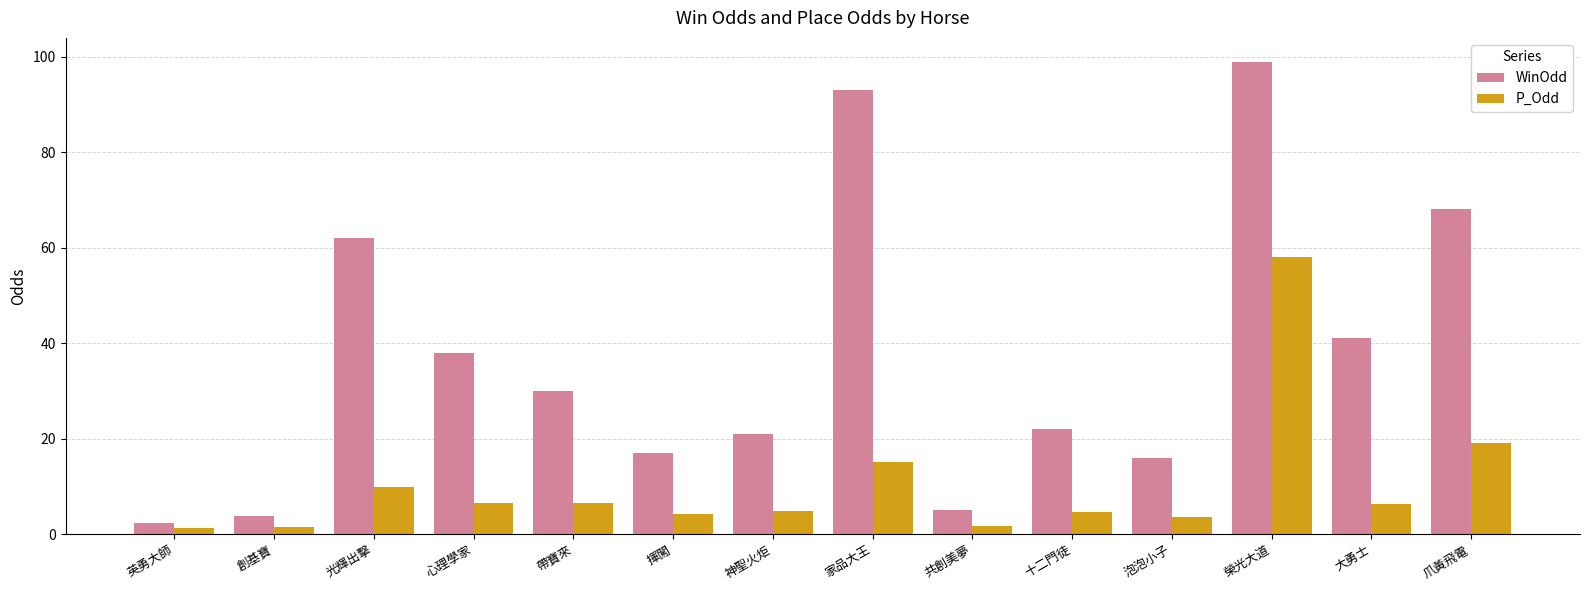

How many data points in WinOdd are less than 30?

7